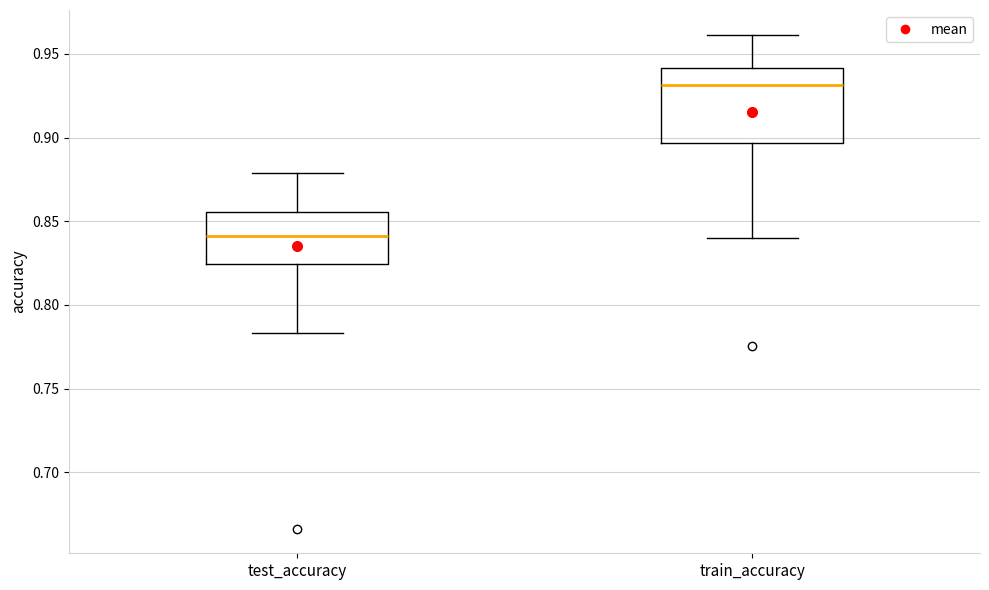

Reading left to right, transcribe this box plot: for each box, give where its median line is, the range the box spans, and where its two whiskers end, as read against the y-axis. The values are not printed on the chart, so give them approximately, as read against the axis.

test_accuracy: median 0.840, box 0.825 to 0.855, whiskers 0.785 to 0.880
train_accuracy: median 0.930, box 0.895 to 0.940, whiskers 0.840 to 0.960